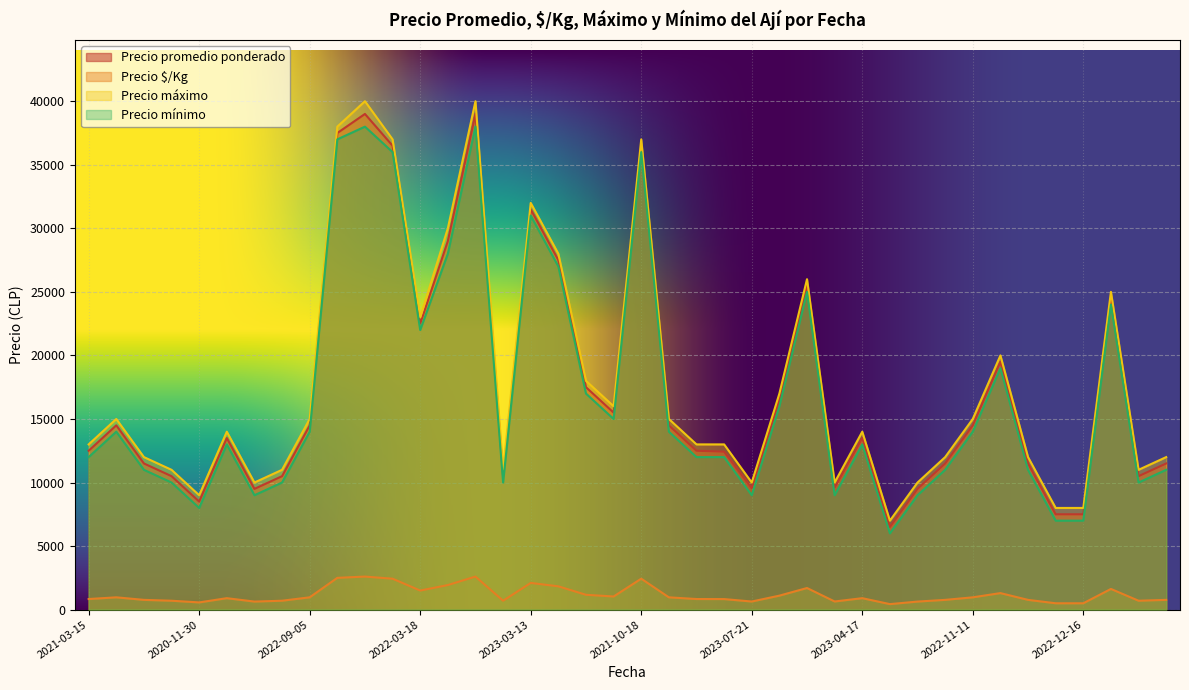

The value of Precio mínimo at 2023-04-17 is 2729. True or false?

False